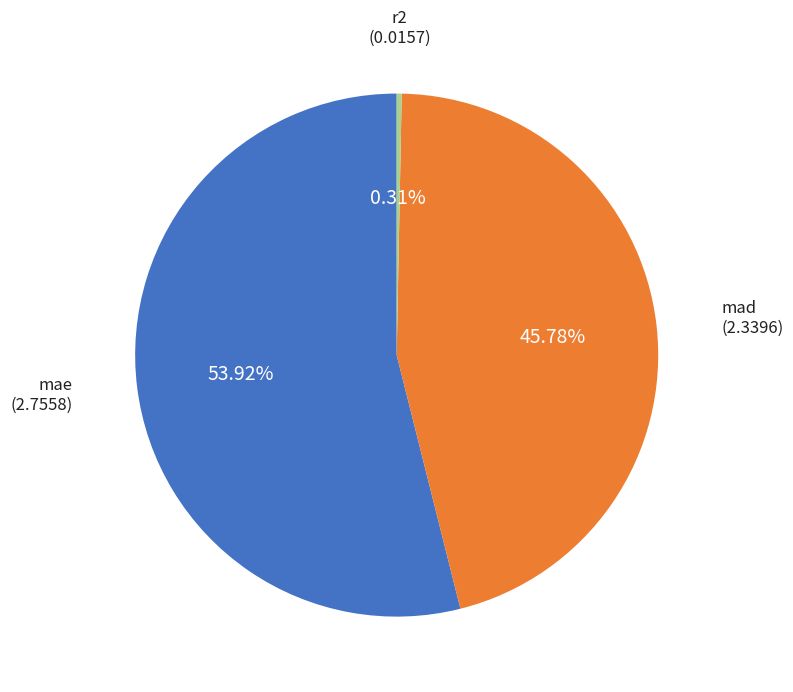

Which slice represents more than half of the pie?

mae